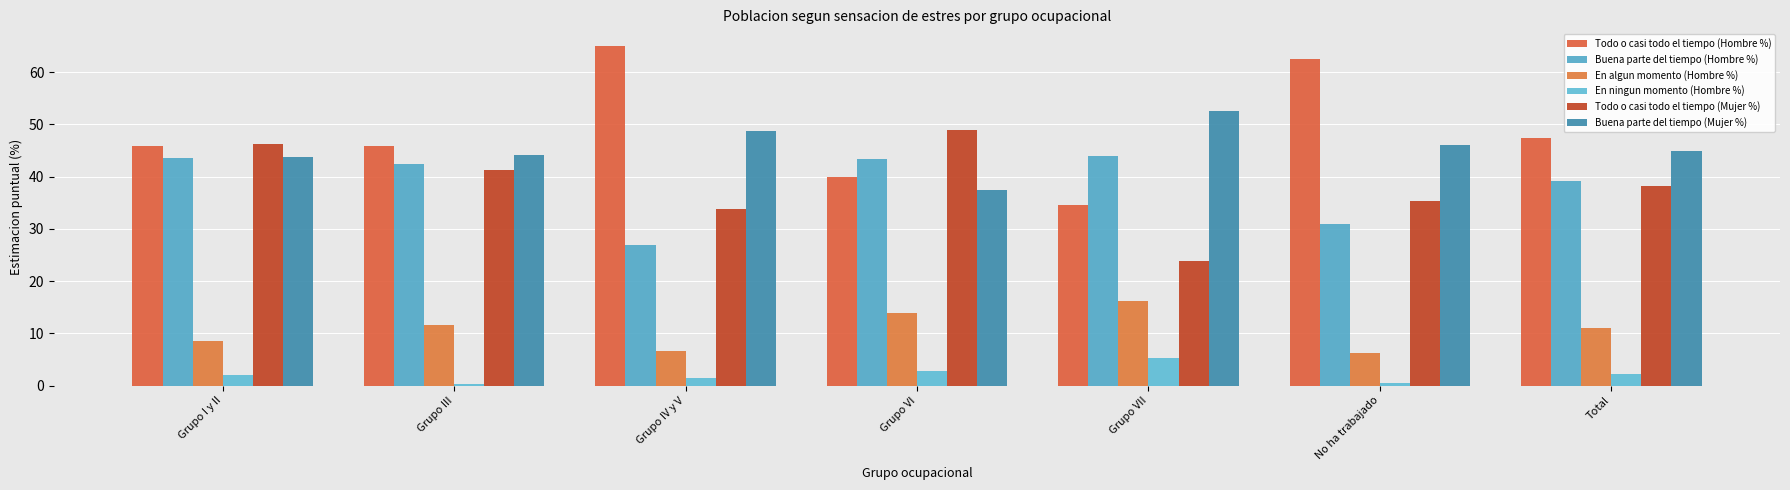

What is the average value of the En ningun momento (Hombre %) series?

2.1